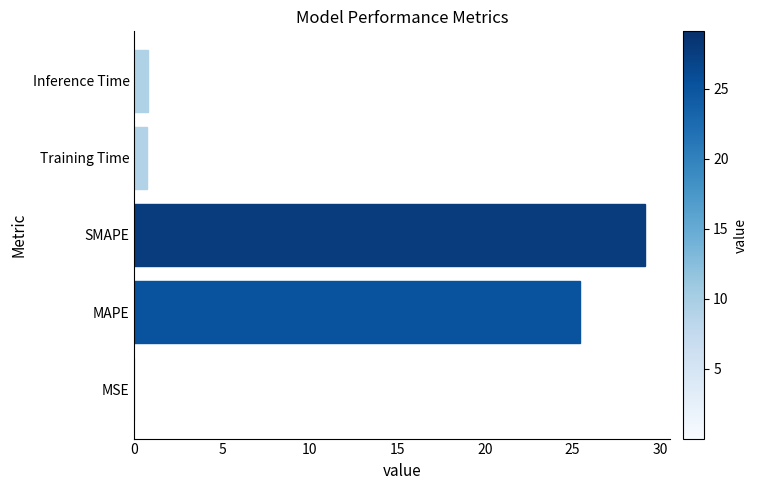

At which category does the chart reach its peak across all series?

SMAPE